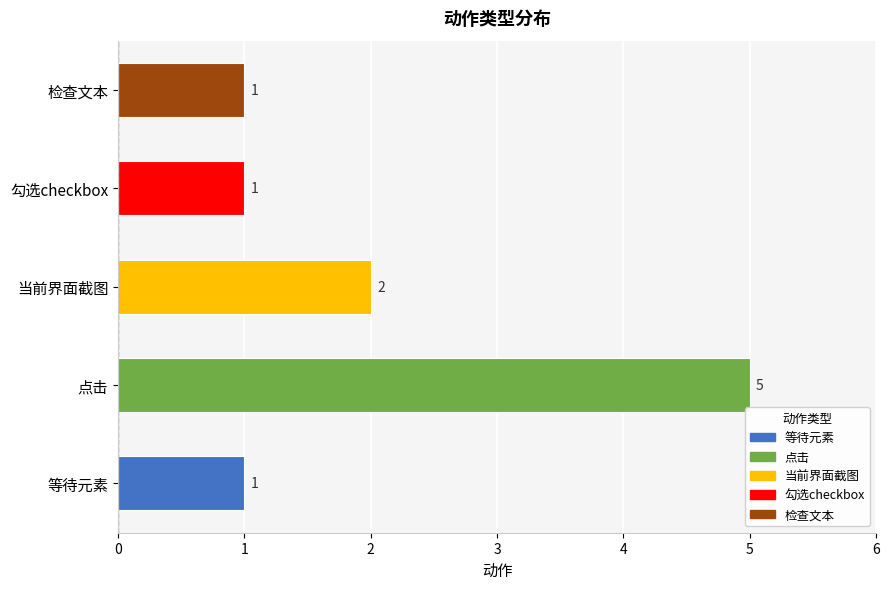

Which category has the highest value across all series?

点击